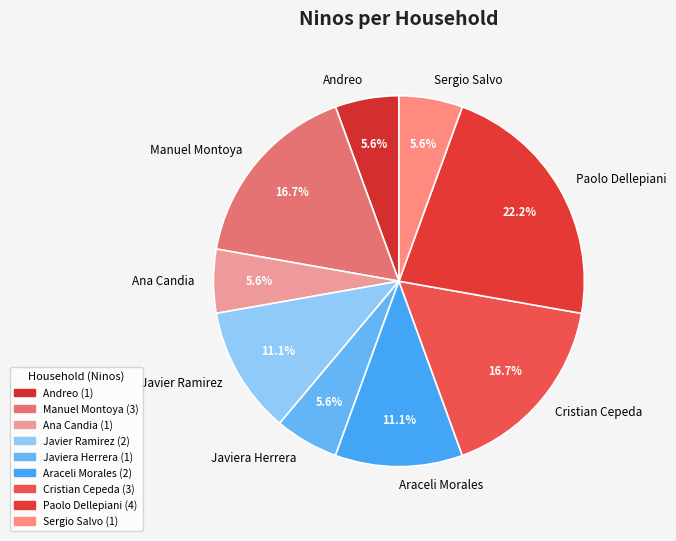

Which slice is the largest?

Paolo Dellepiani